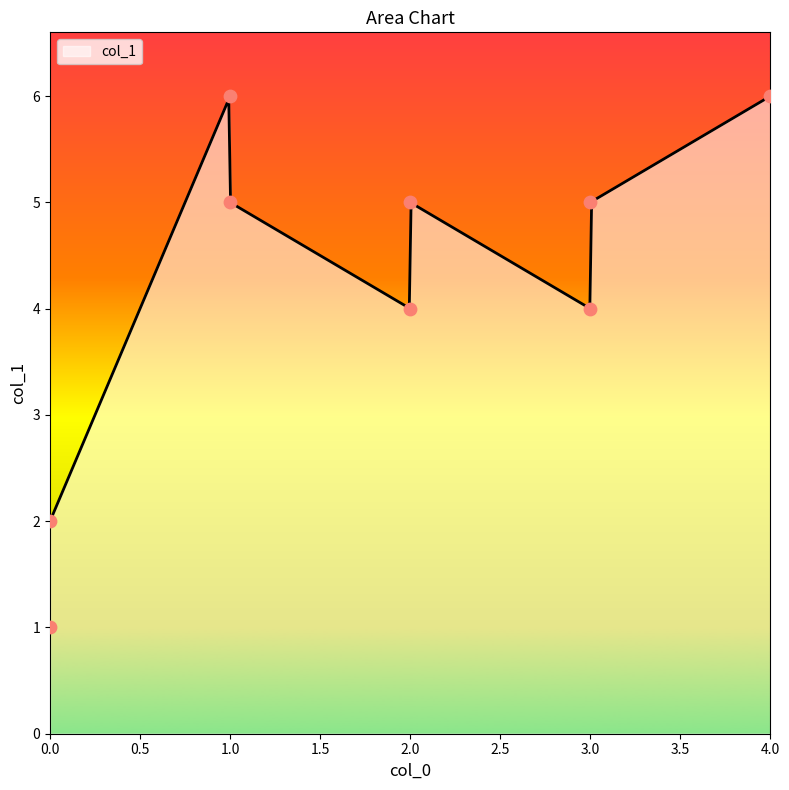

What is the ratio of the value at 4 to the value at 1?

1.2